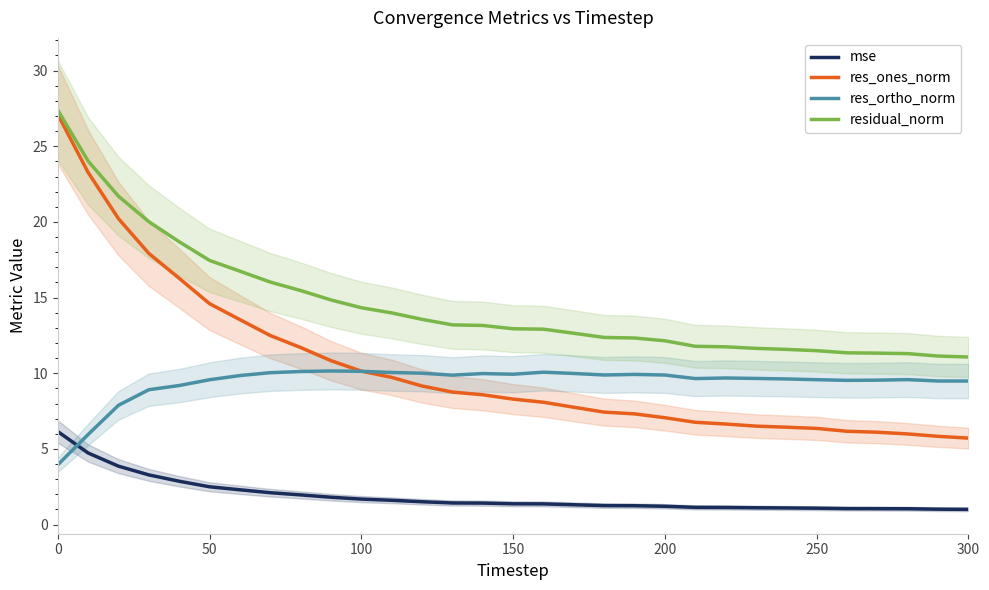

The value of res_ones_norm at 50 is 14.6. True or false?

True